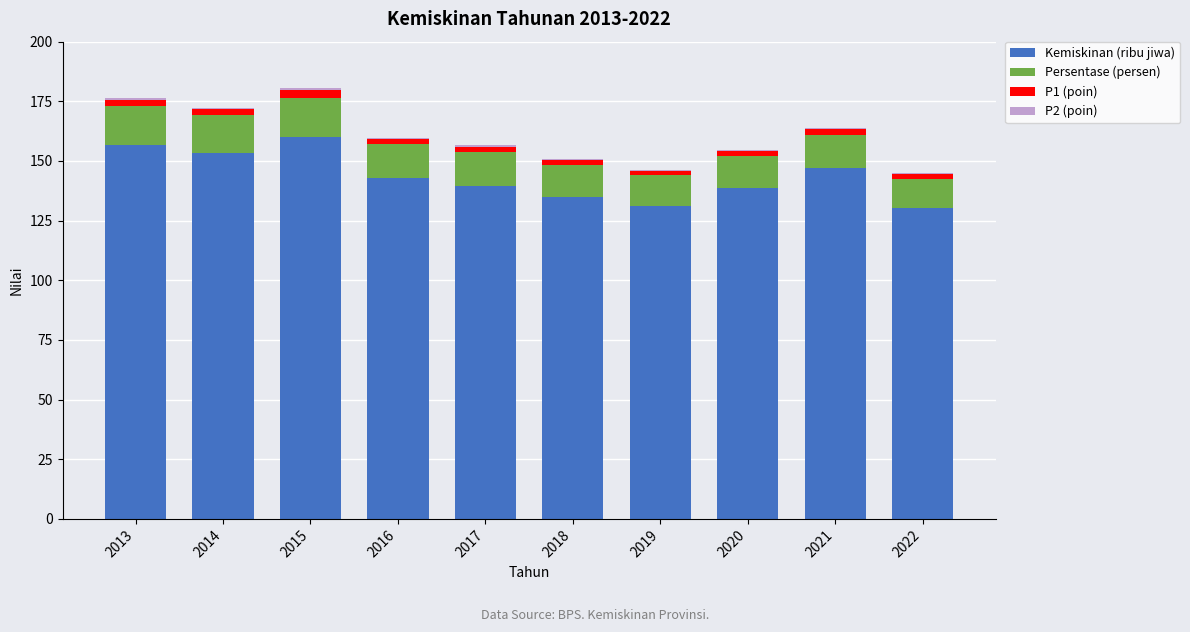

Does the chart contain stacked bars?

Yes